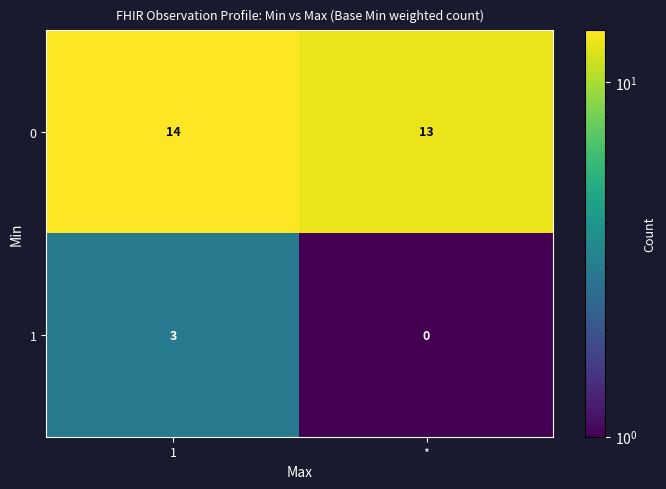

Where is 1 nearest to the value 1?

*